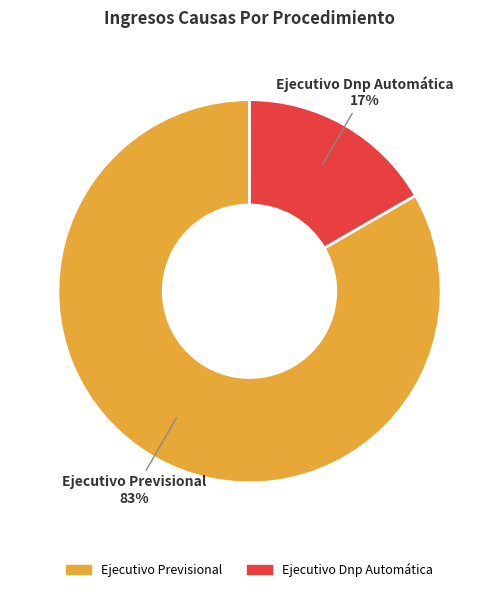

Count the number of slices in the pie.

2